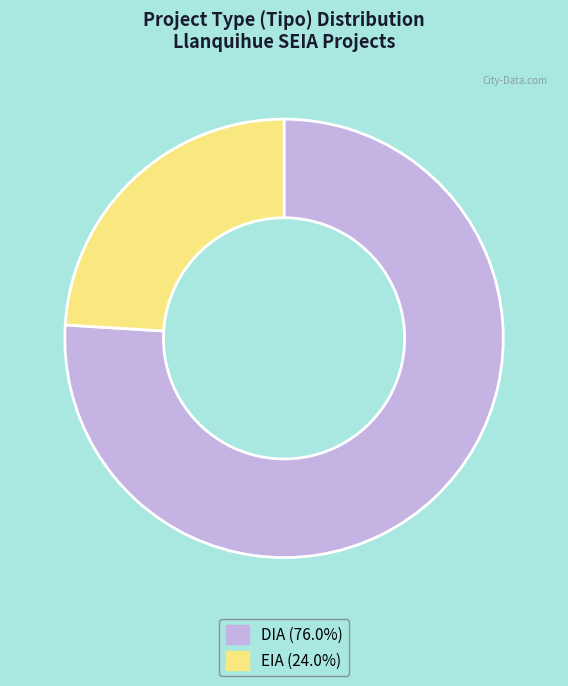

Combined, do EIA and DIA account for over 50%?

Yes